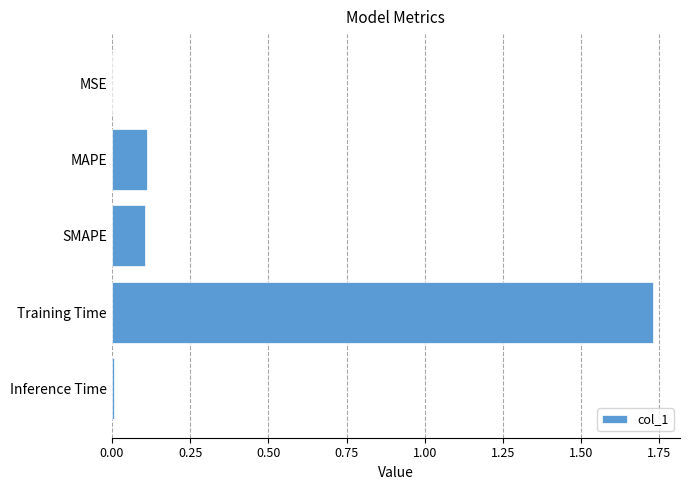

What is the sum of all values?

2.0